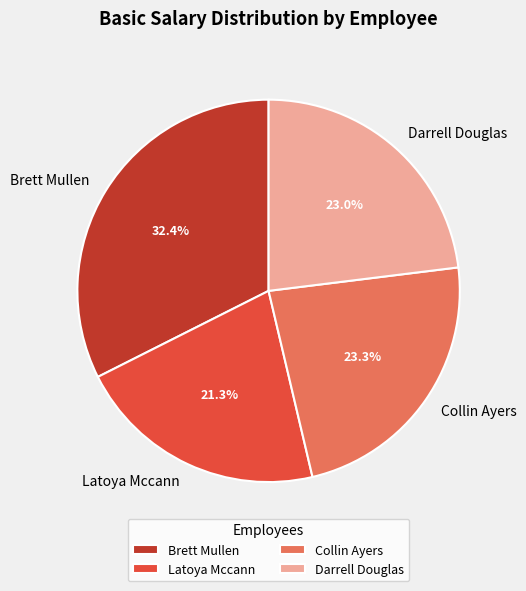

What percentage is NOT represented by Collin Ayers?

76.7%